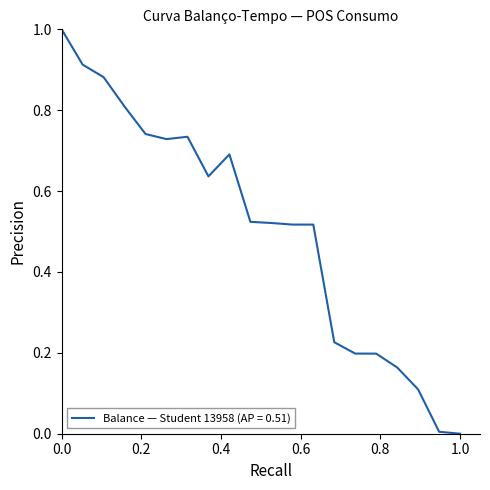

What is the difference between the maximum and minimum values?

1.0